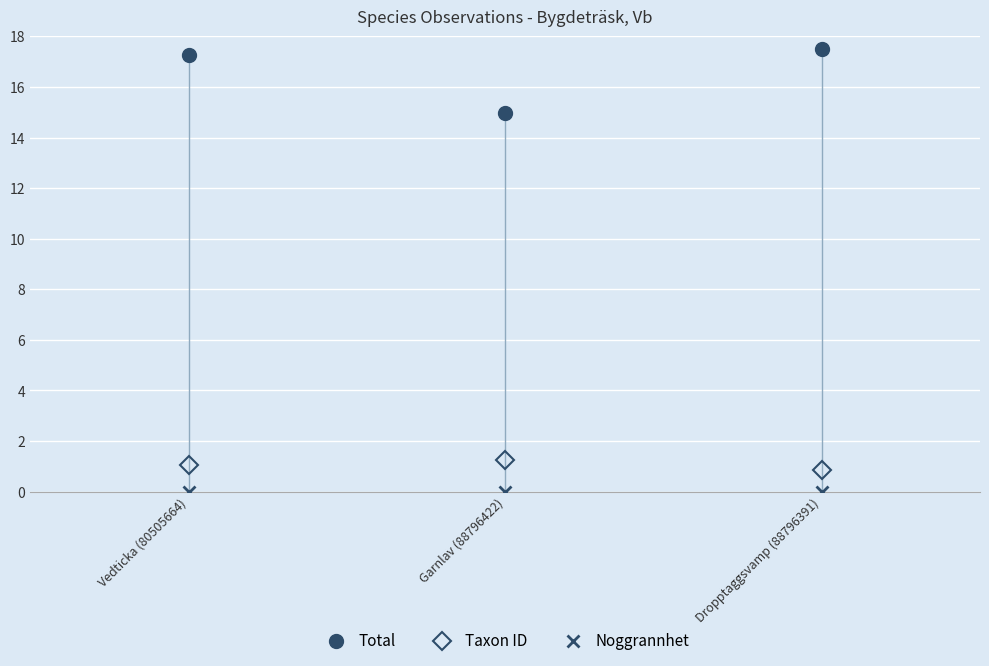

How many lines are shown in the chart?

3